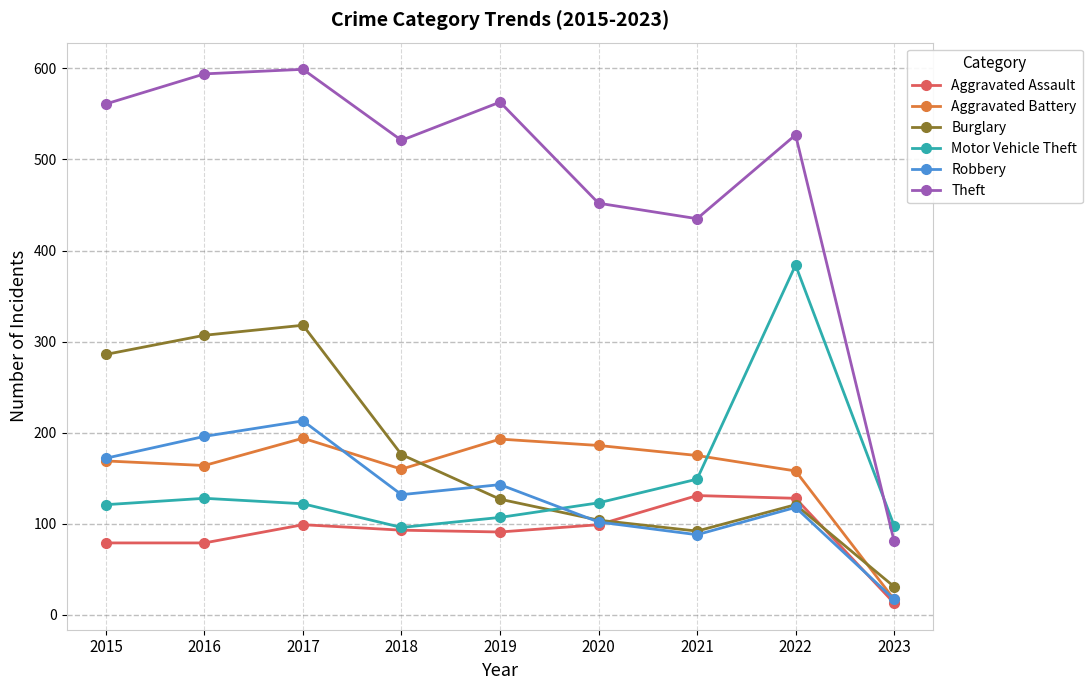

What is the difference between the Theft values at 2020 and 2016?

142